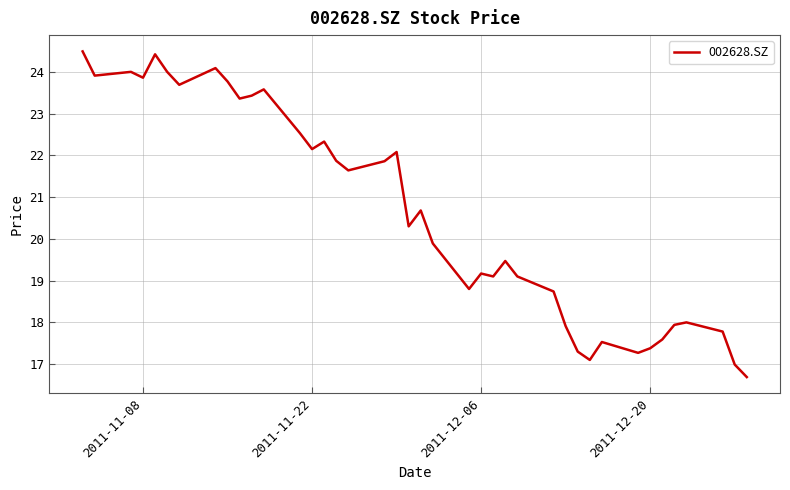

What is the difference between the maximum and minimum values?

7.8